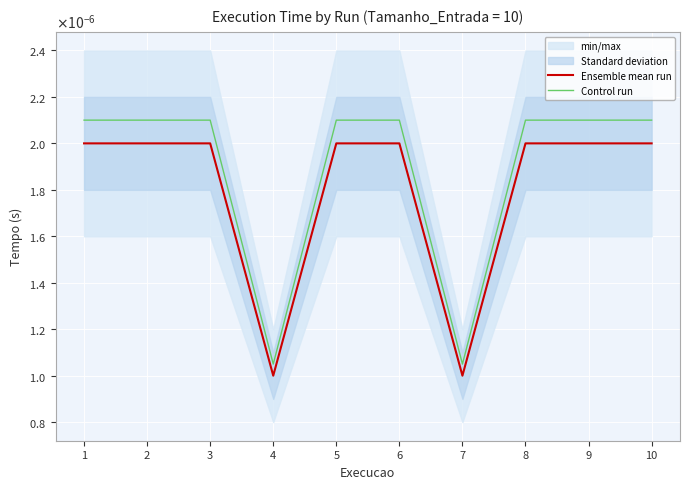

At which category does Ensemble mean run reach its first local valley?

4